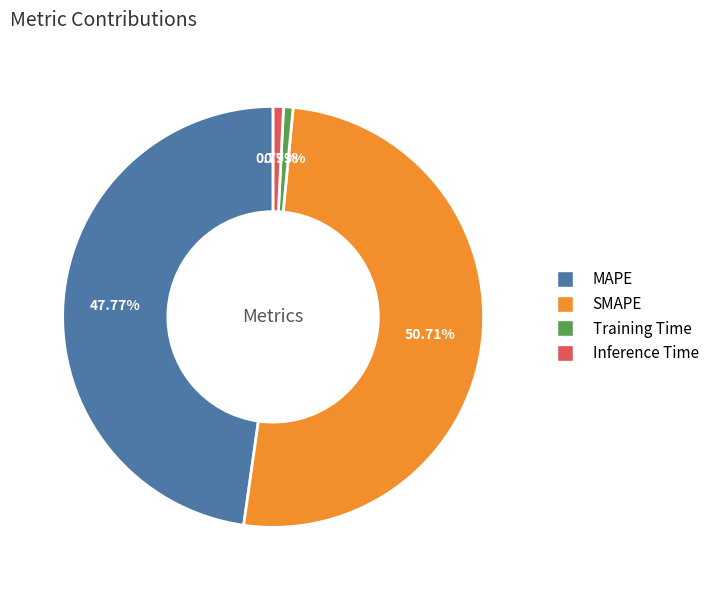

Between Inference Time and SMAPE, which is larger?

SMAPE